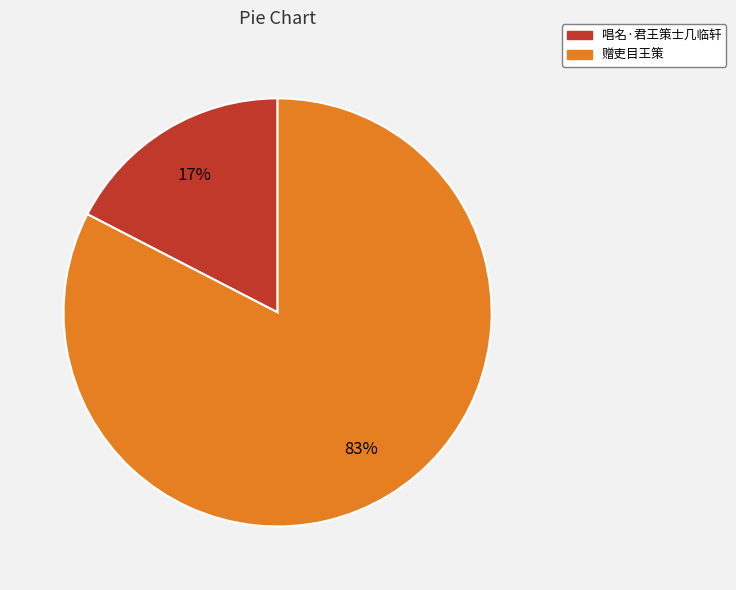

Is it true that 赠吏目王策 is 83% of the pie?

True